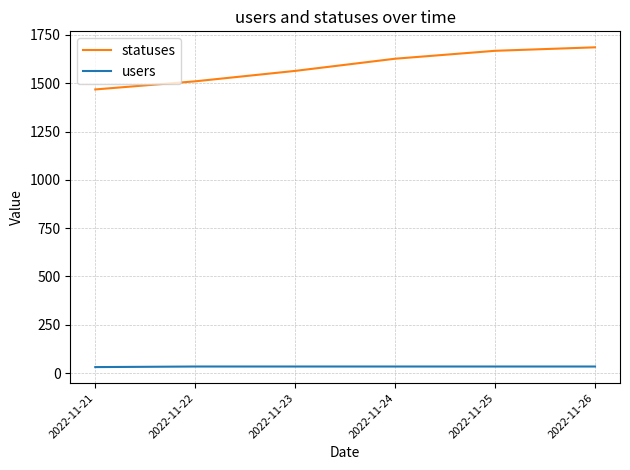

True or false: users and statuses cross at least once.

False